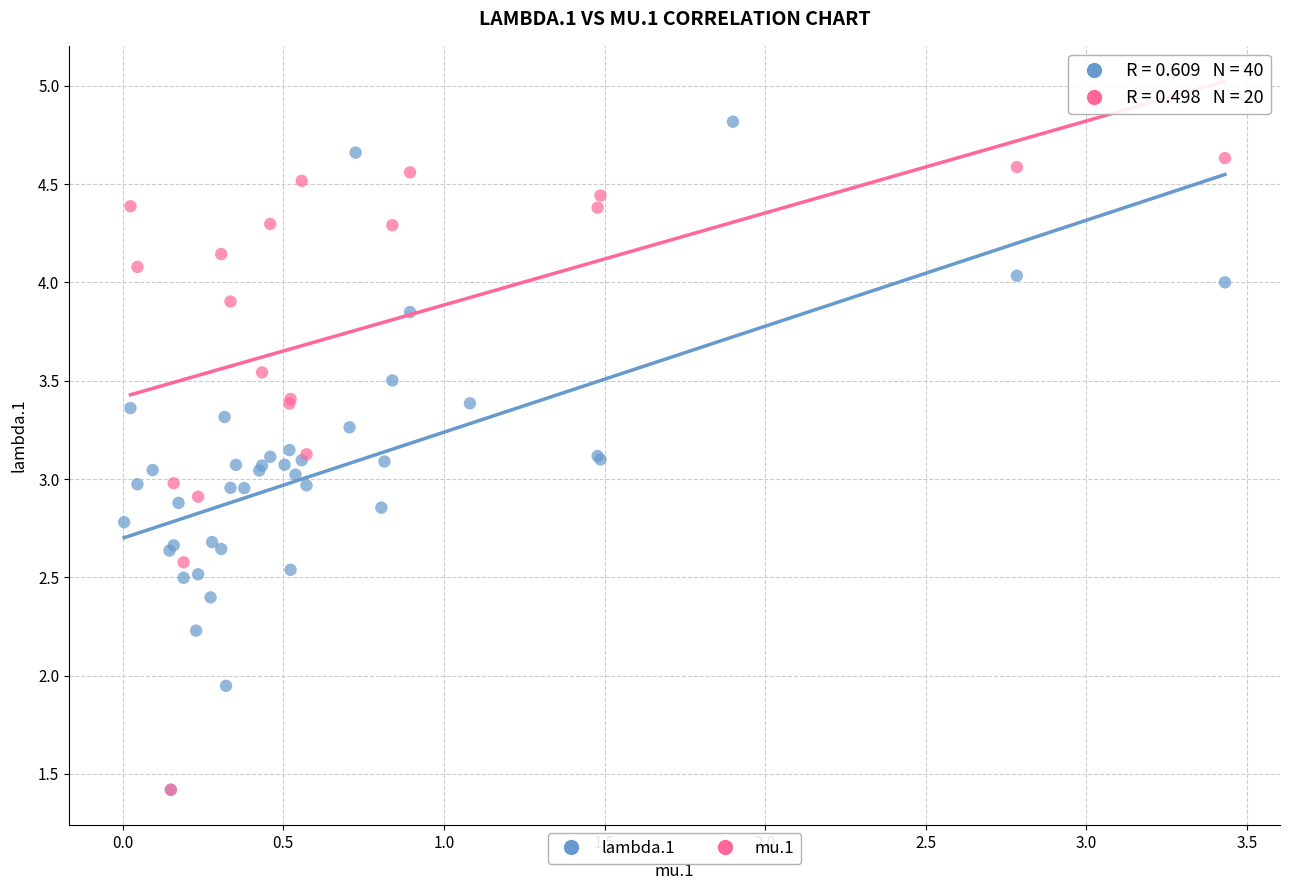

Which series contains the highest Y value?

lambda.1